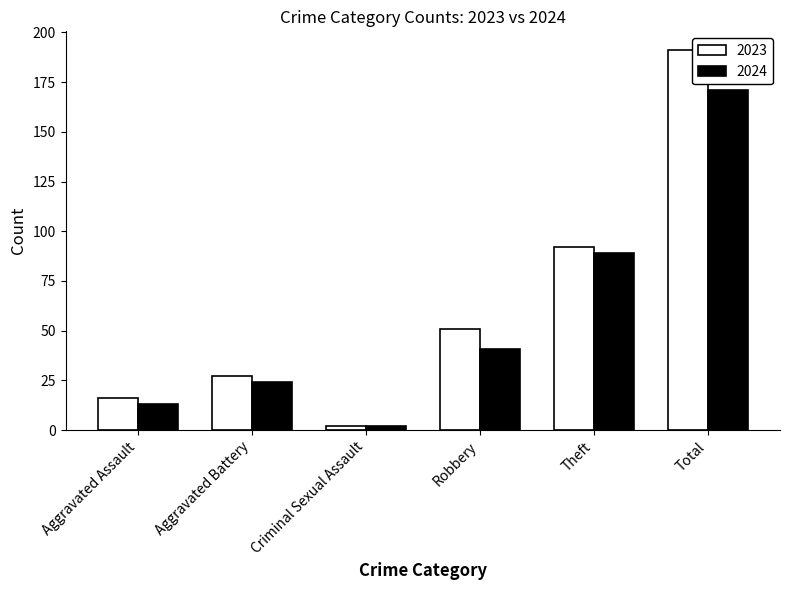

What is the sum of the 2023 values at Robbery and Total?

242